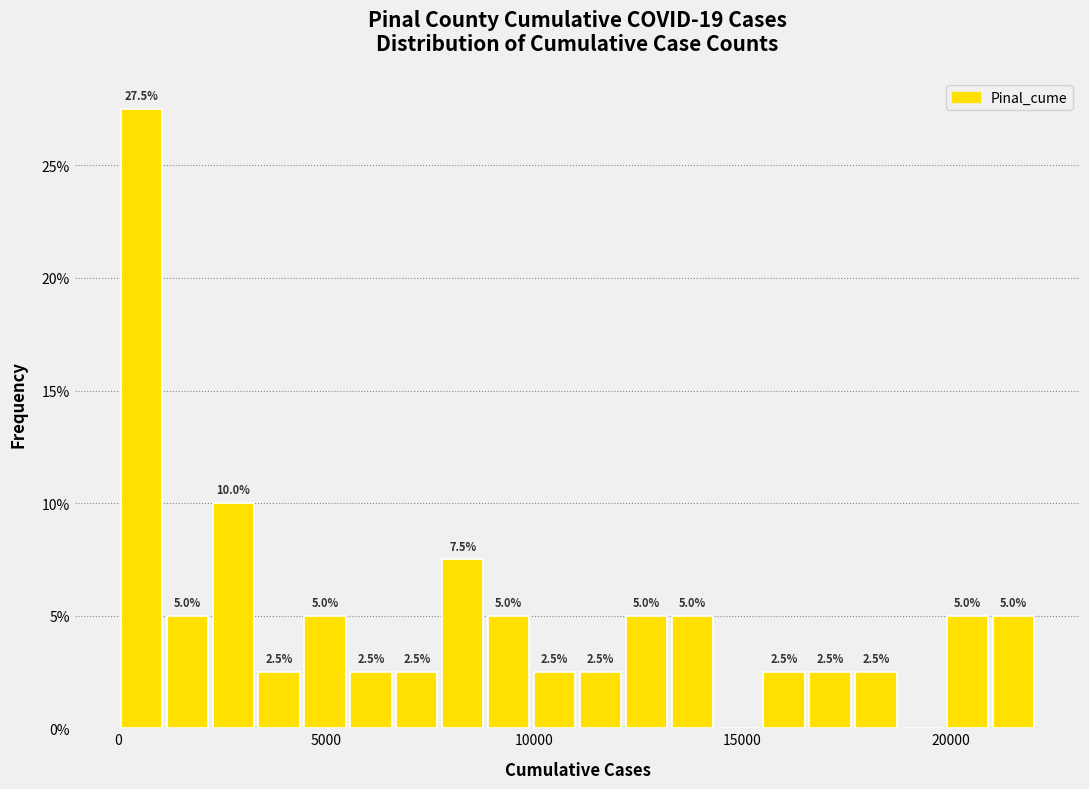

Around what value on the x-axis is the tallest bar? Give the approximate position of its centre, as read against the axis.

500